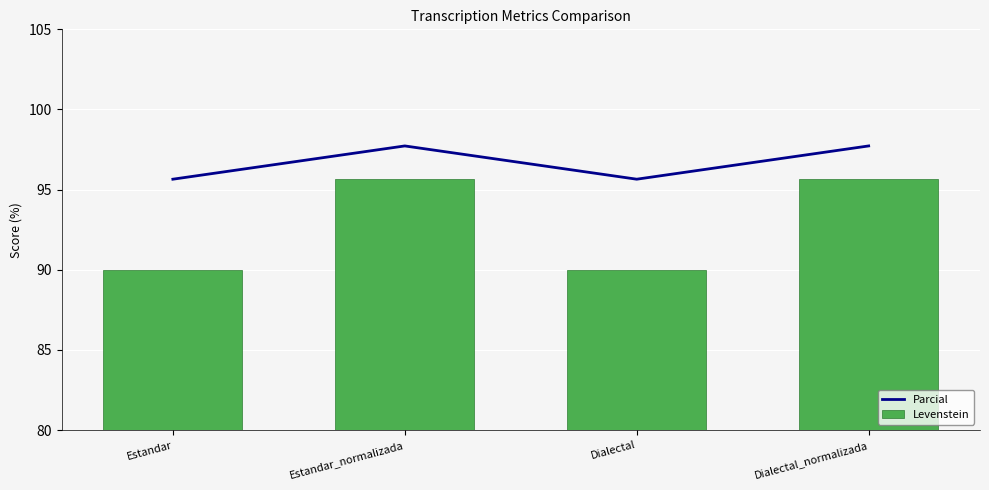

What position from the right is Dialectal?

2